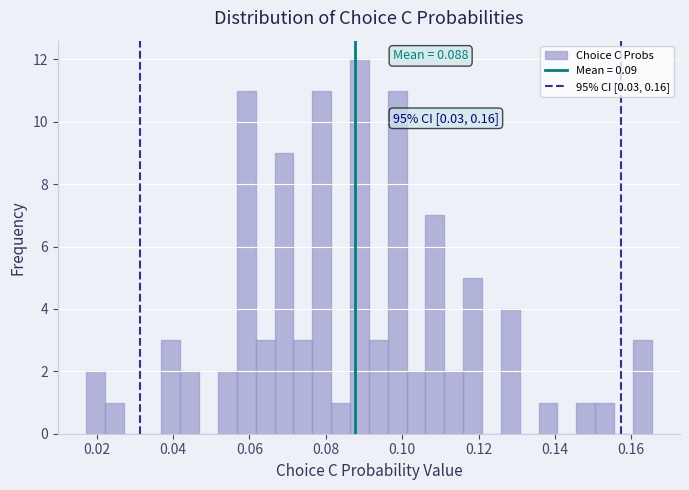

Around what value on the x-axis is the tallest bar? Give the approximate position of its centre, as read against the axis.

0.088